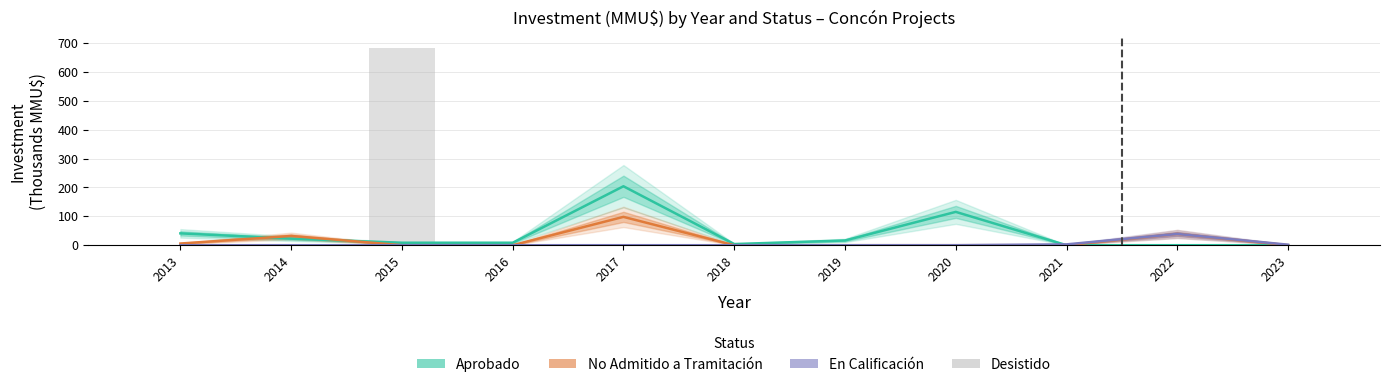

True or false: Aprobado has a value of 115.4 at 2020.

True